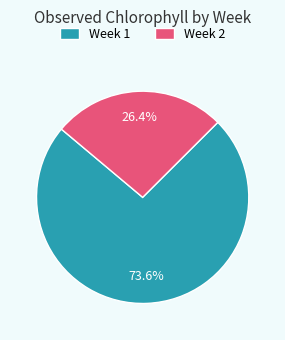

True or false: Week 2 accounts for 26% of the total.

True